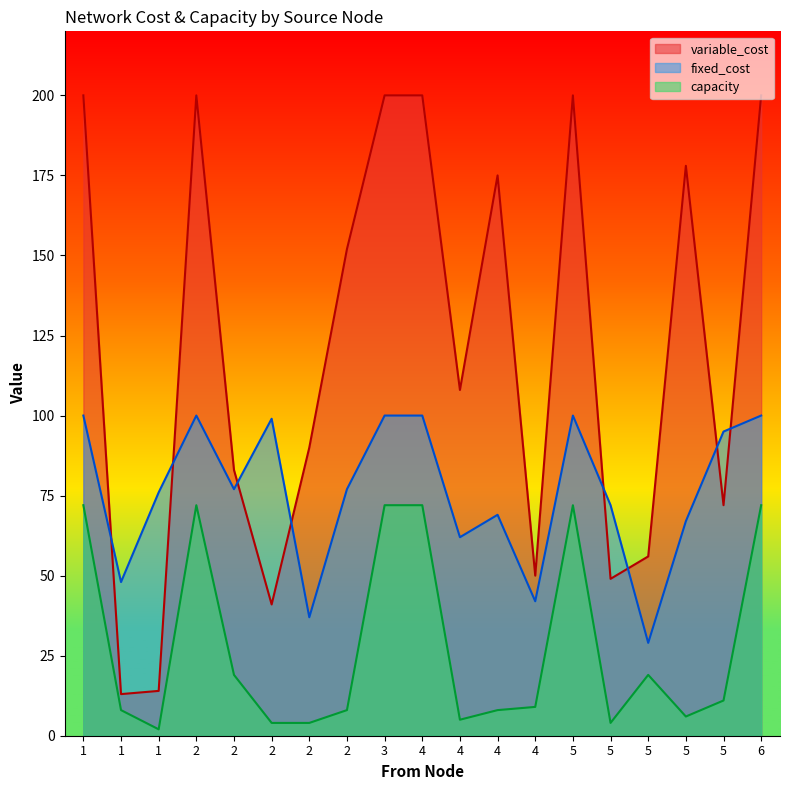

Is it true that fixed_cost equals 100 at 6?

True